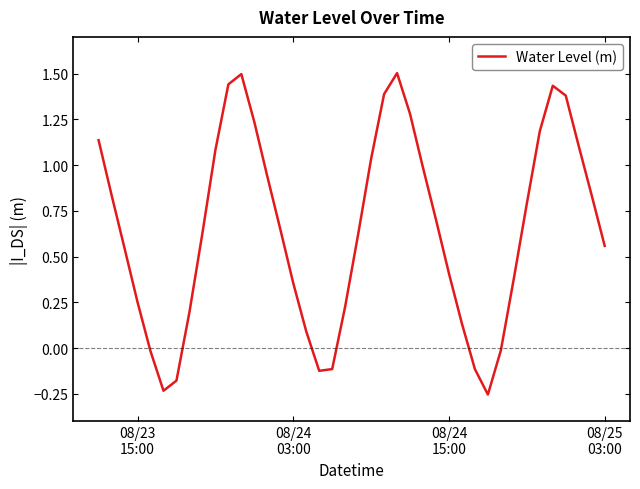

Does the chart have visible grid lines?

No